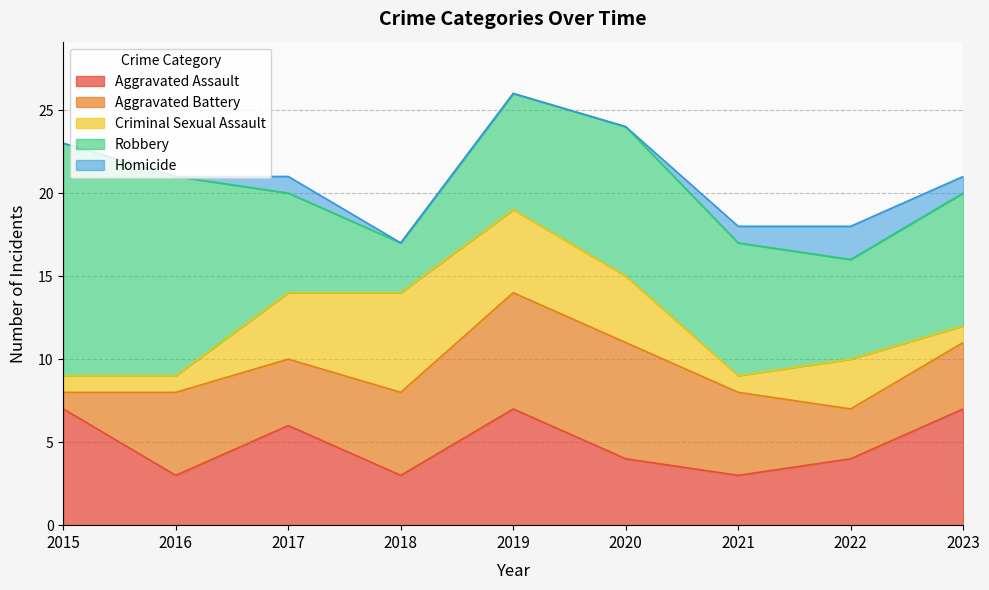

The value of Homicide at 2017 is 0. True or false?

False